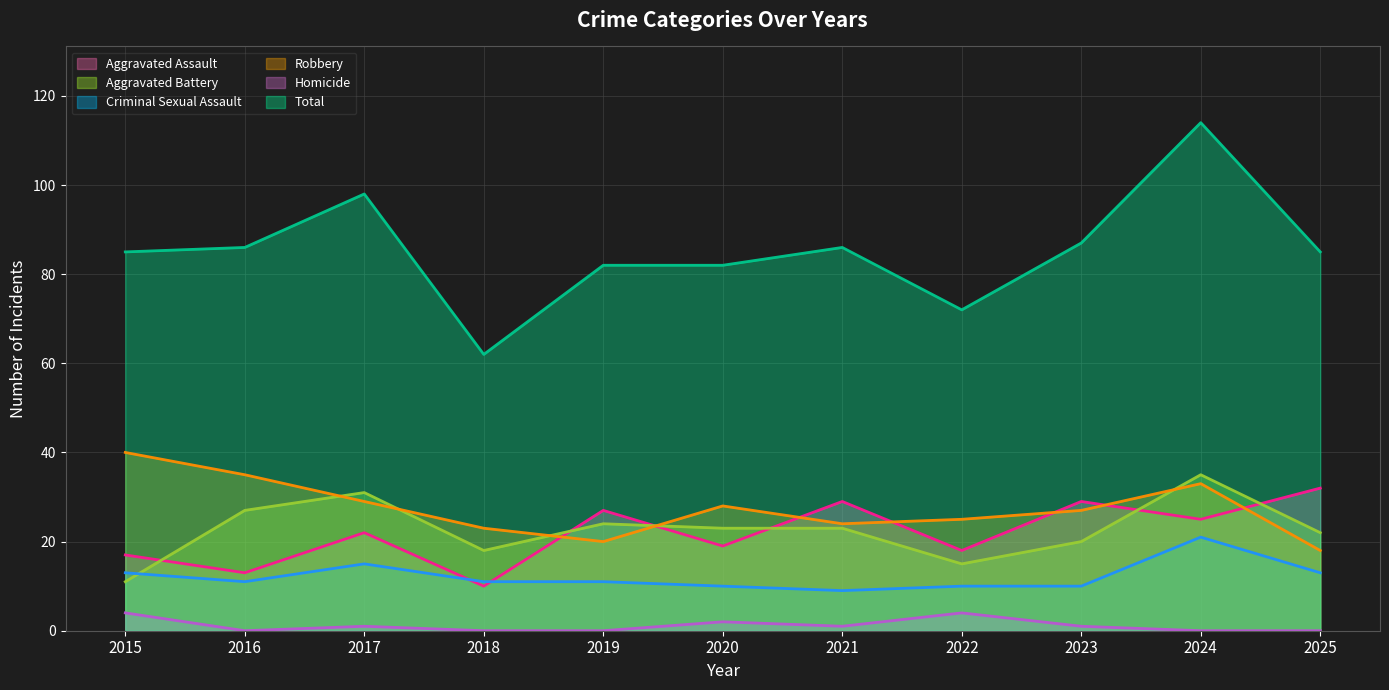

Which series has the largest total across all categories?

Total